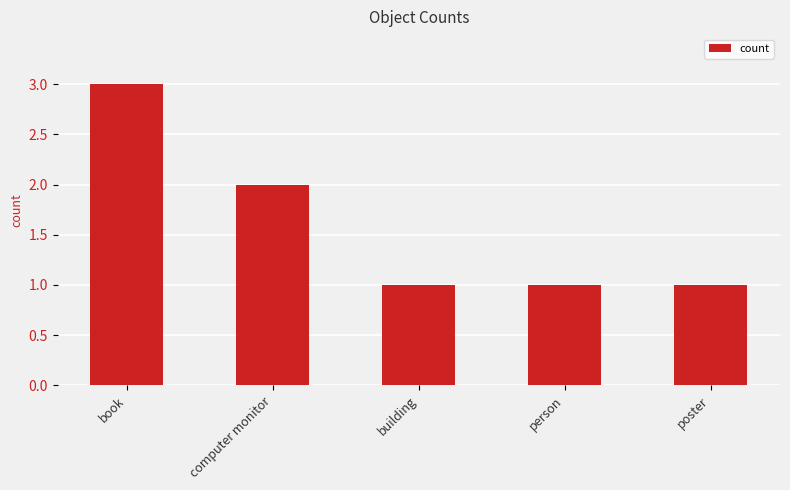

The value at computer monitor is 2. True or false?

True